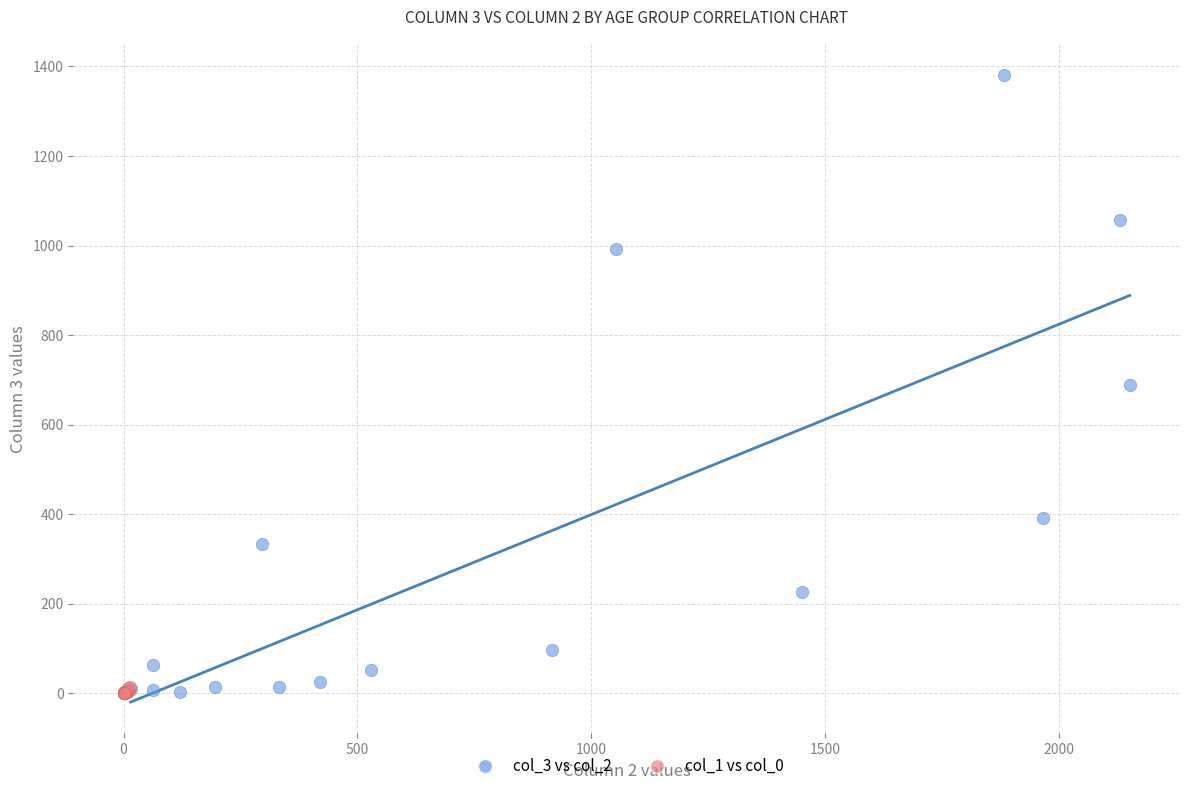

What are all the series names shown in the legend?

col_3 vs col_2, col_1 vs col_0